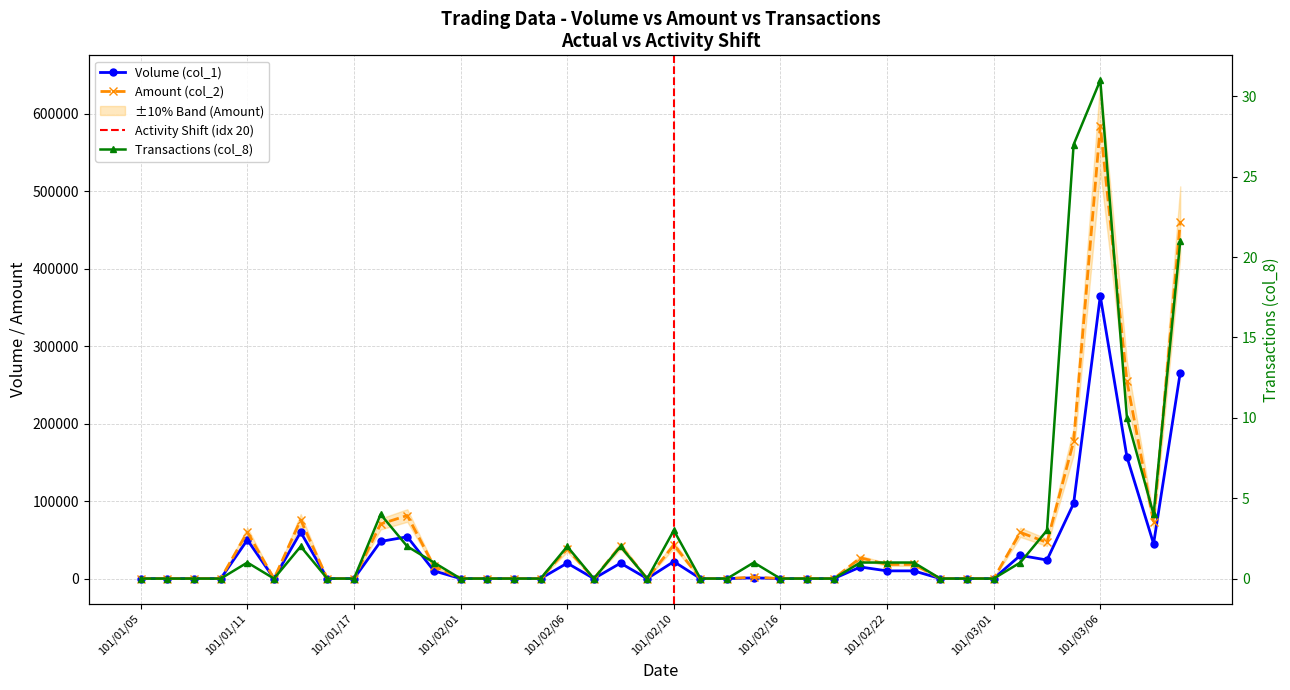

True or false: Volume (col_1) and Amount (col_2) intersect in this chart.

False